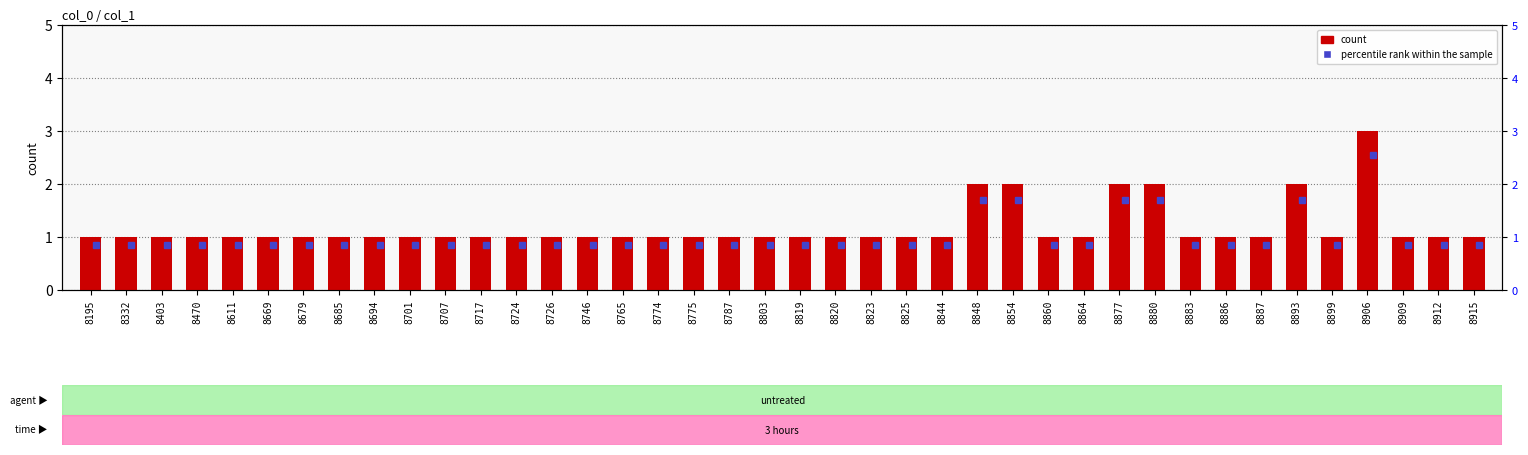

What is the ratio of the value at 8707 to the value at 8825?

1.0